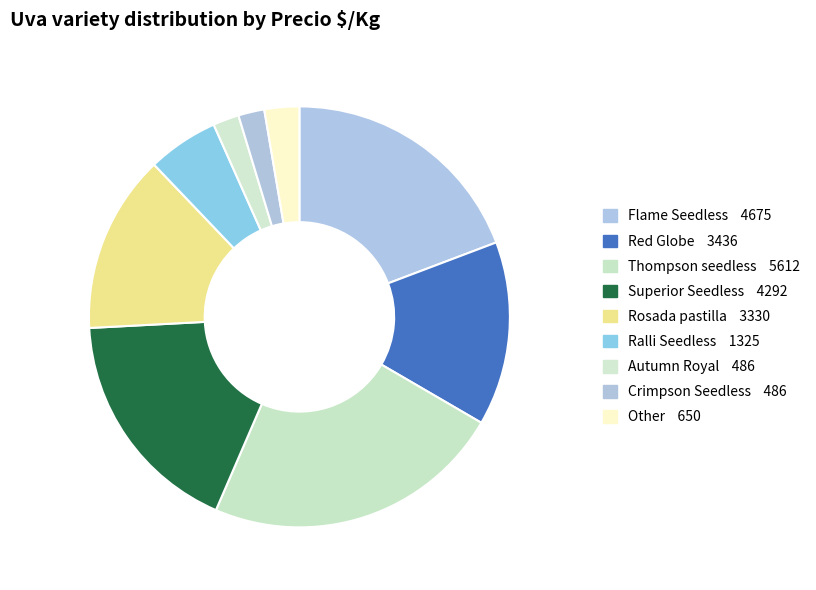

Rank the categories by value from highest to lowest.

Thompson seedless, Flame Seedless, Superior Seedless, Red Globe, Rosada pastilla, Ralli Seedless, Other, Autumn Royal, Crimpson Seedless